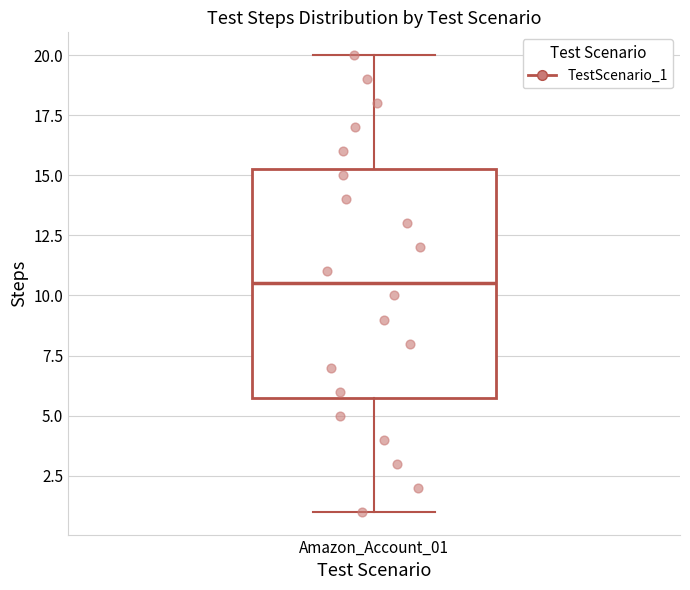

Transcribe this box plot: give where the median line is, the range the box spans, and where the two whiskers end, as read against the y-axis. The values are not printed on the chart, so give them approximately, as read against the axis.

median 10.5, box 6.0 to 15.5, whiskers 1.0 to 20.0